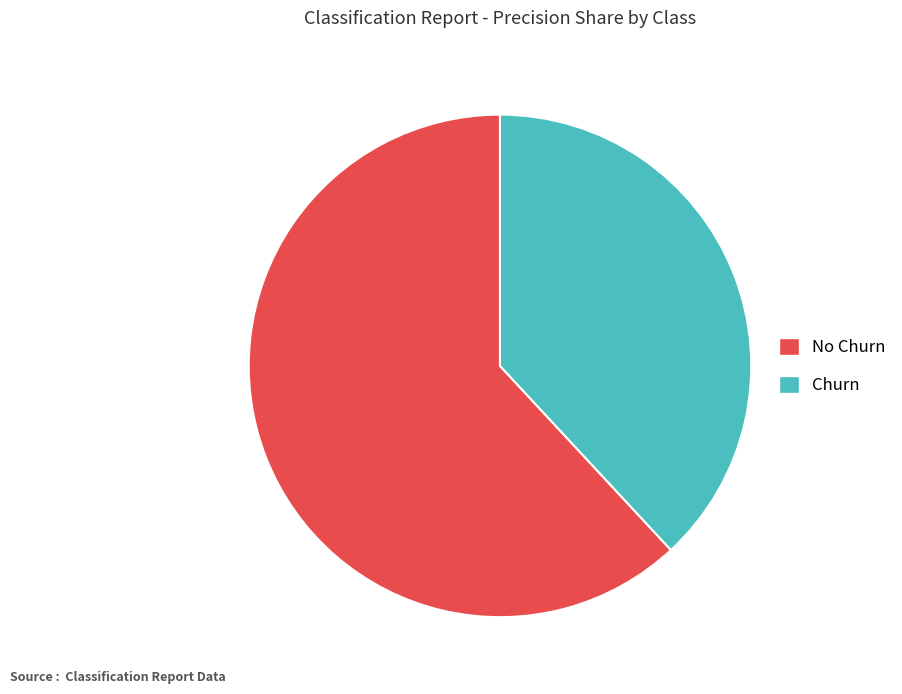

Do Churn and No Churn together represent more than half of the pie?

Yes